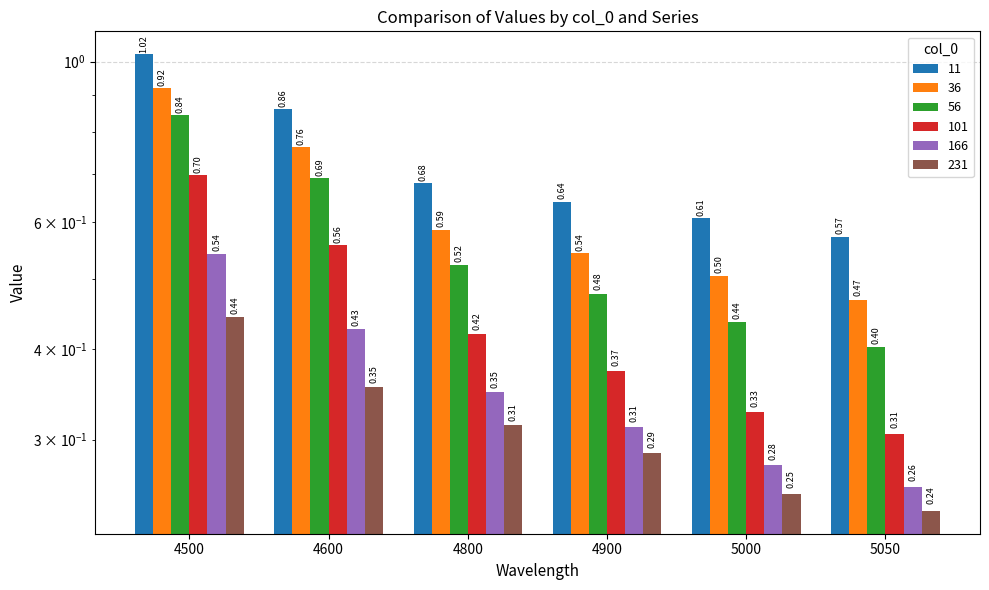

Is it true that 56 equals 1.4 at 4500?

False